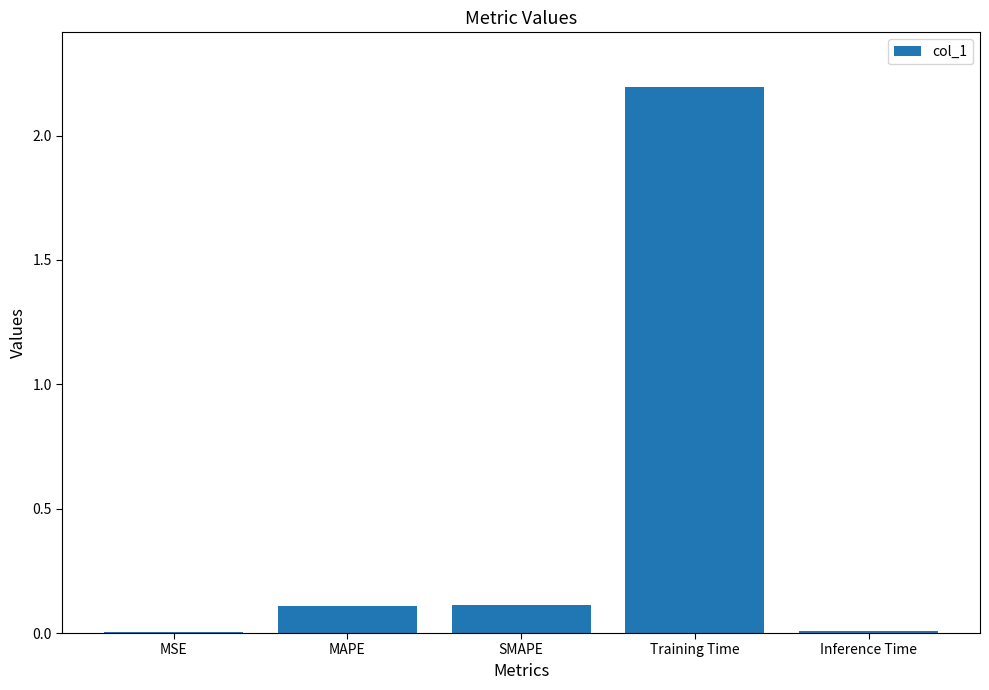

How many series are shown in this chart?

1